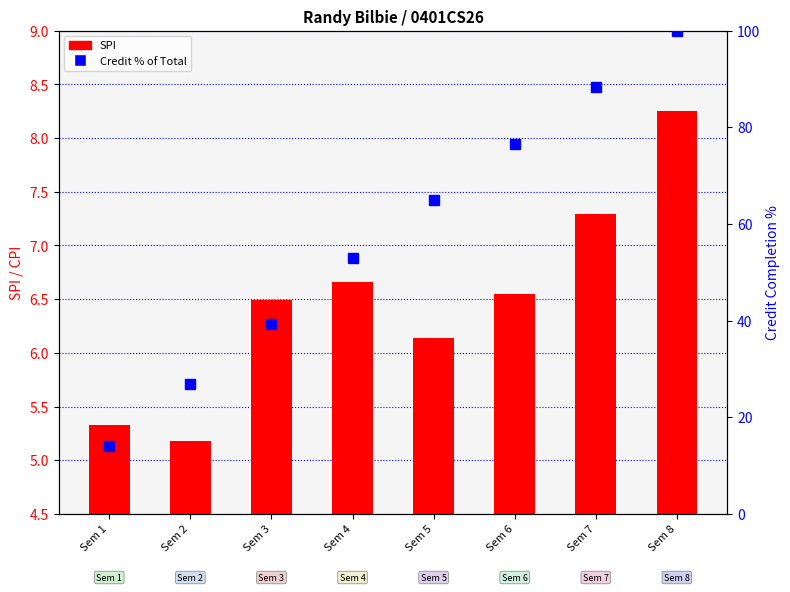

Between Sem 4 and Sem 7, which series saw the biggest shift?

Credit % of Total